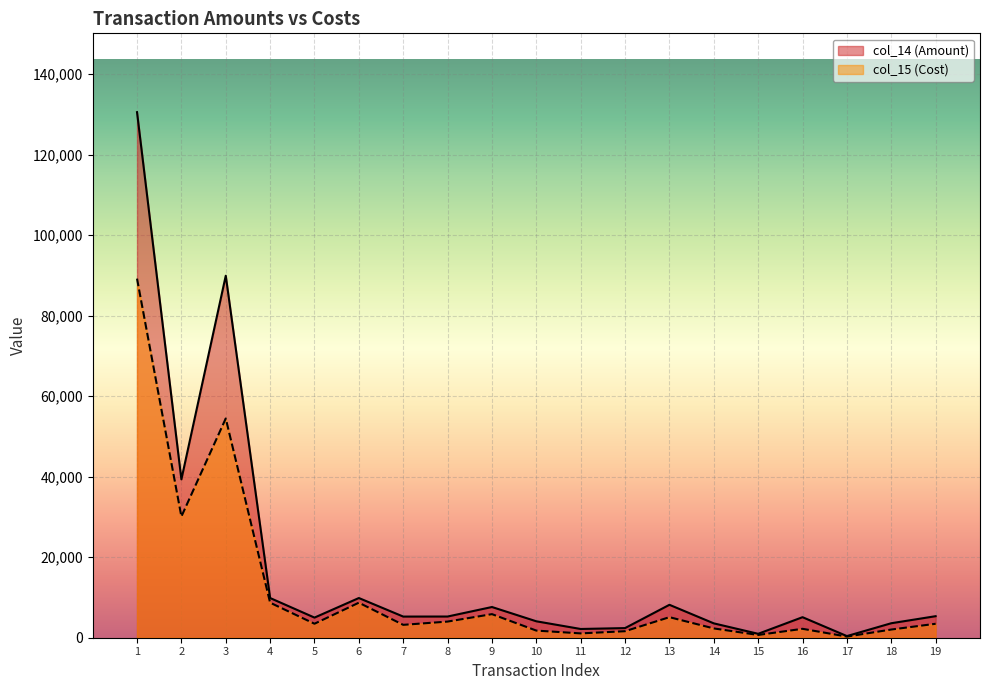

What is the value of the col_14 (Amount) point at the 7th from the left?

5252.7